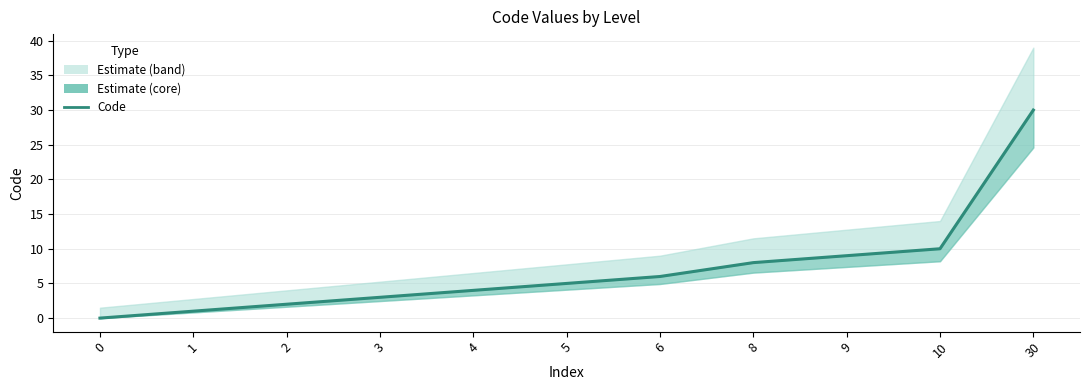

Reading left to right, list all the values displayed in this chart.

0	1	2	3	4	5	6	8	9	10	30